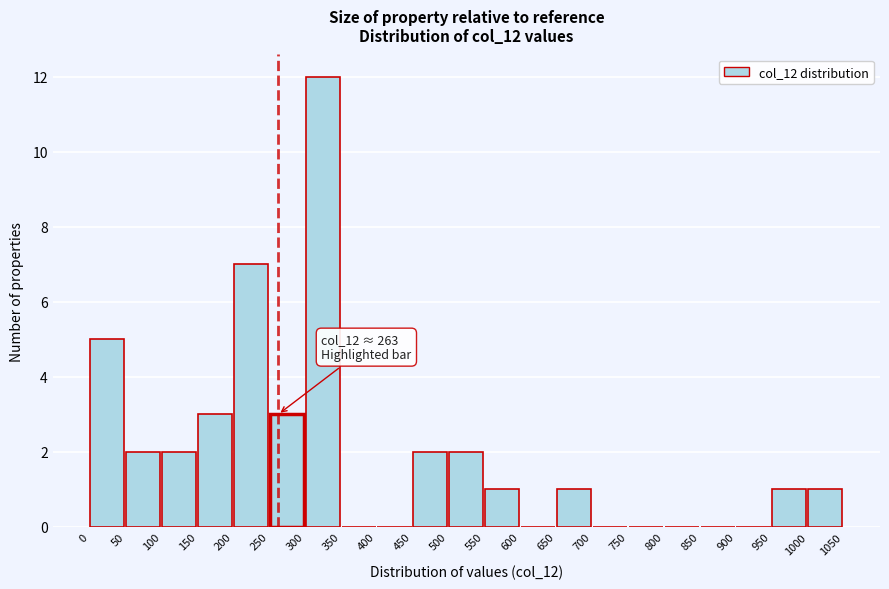

Which range on the x-axis has the tallest bar?

300 to 350